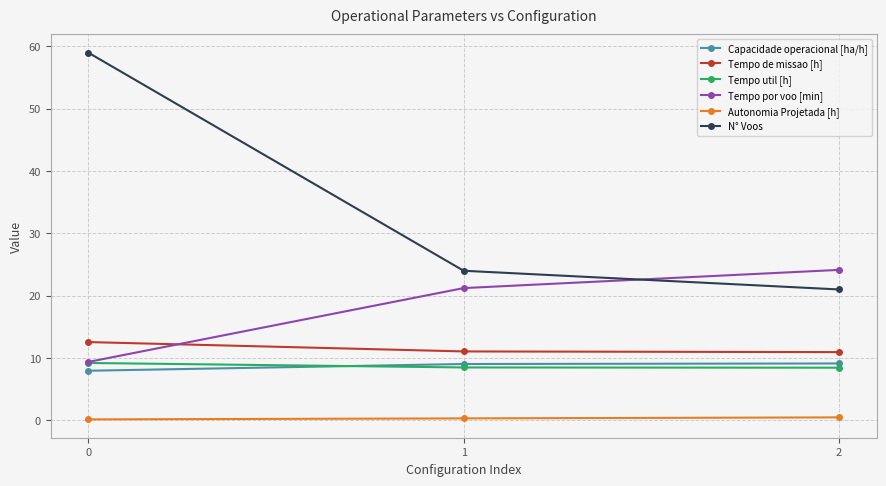

What is the average value of the Tempo util [h] series?

8.7